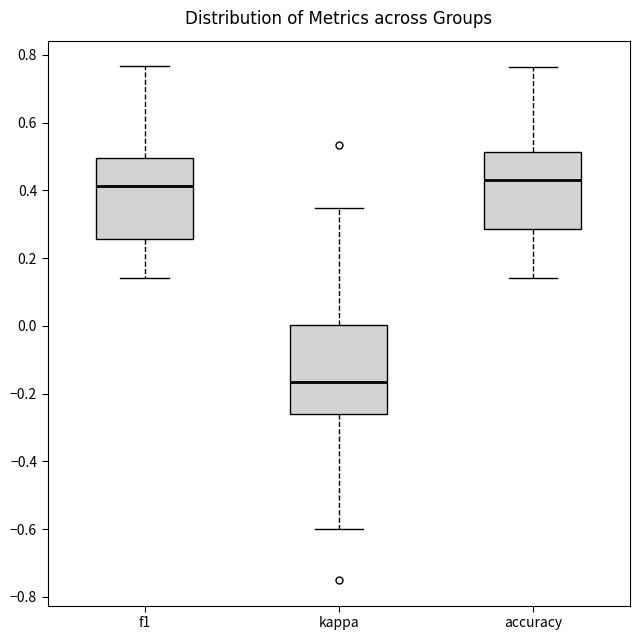

Reading left to right, read every box against the y-axis: the position of its median line, the range the box covers, and the ends of its whiskers. The values are not printed on the chart, so give them approximately, as read against the axis.

f1: median 0.42, box 0.26 to 0.50, whiskers 0.14 to 0.76
kappa: median -0.16, box -0.26 to 0.00, whiskers -0.60 to 0.34
accuracy: median 0.44, box 0.28 to 0.52, whiskers 0.14 to 0.76